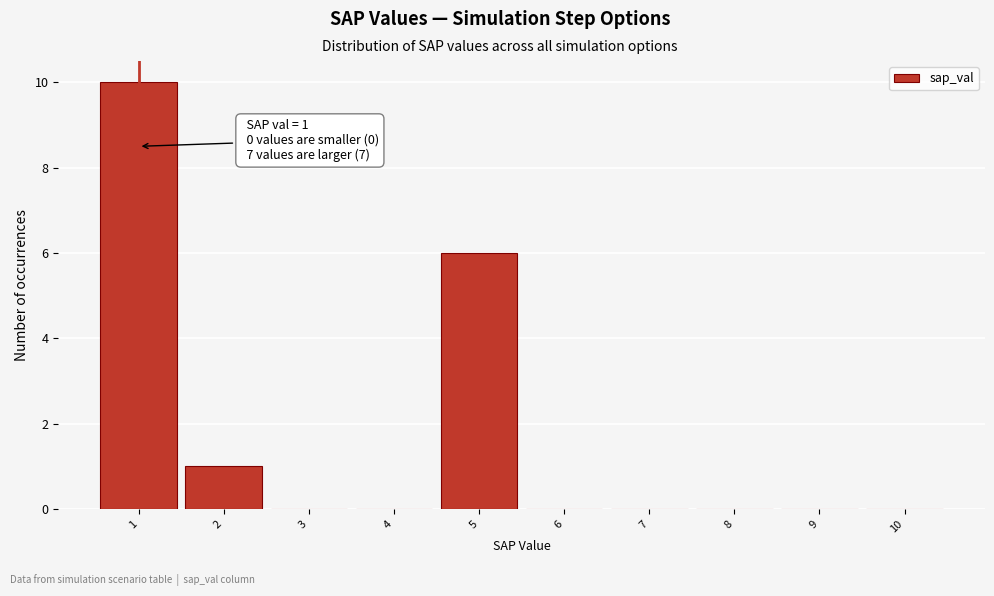

Which range on the x-axis has the tallest bar?

0.5 to 1.5